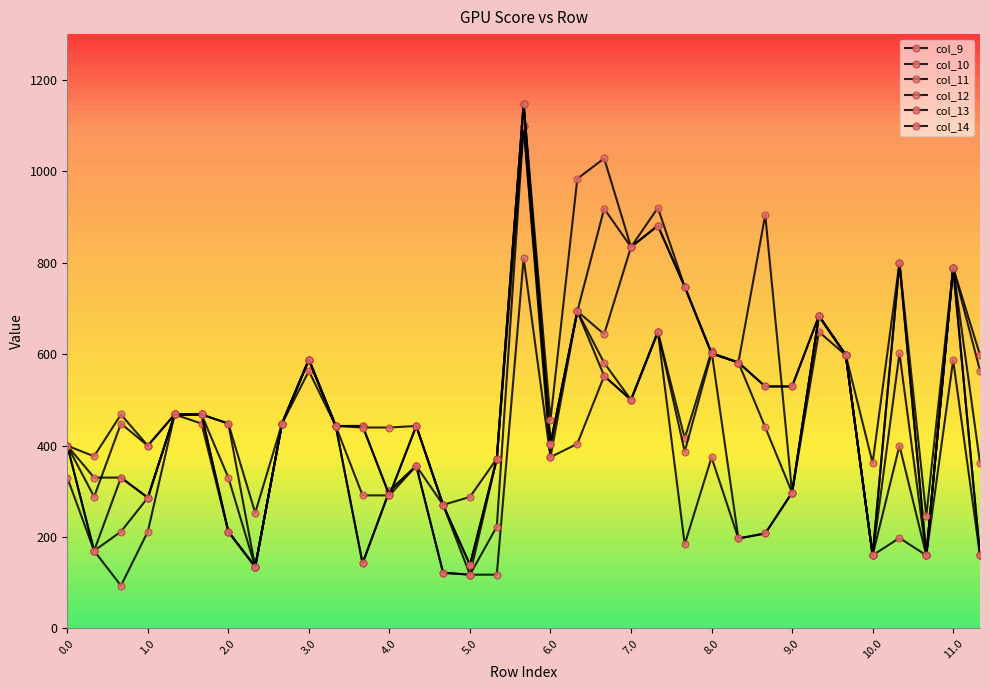

The value of col_10 at 31 is 608.3. True or false?

False